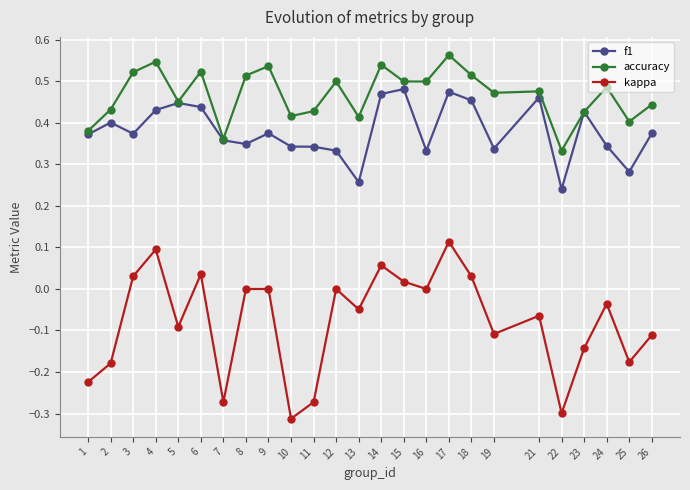

Does the chart display data point markers on the line(s)?

Yes